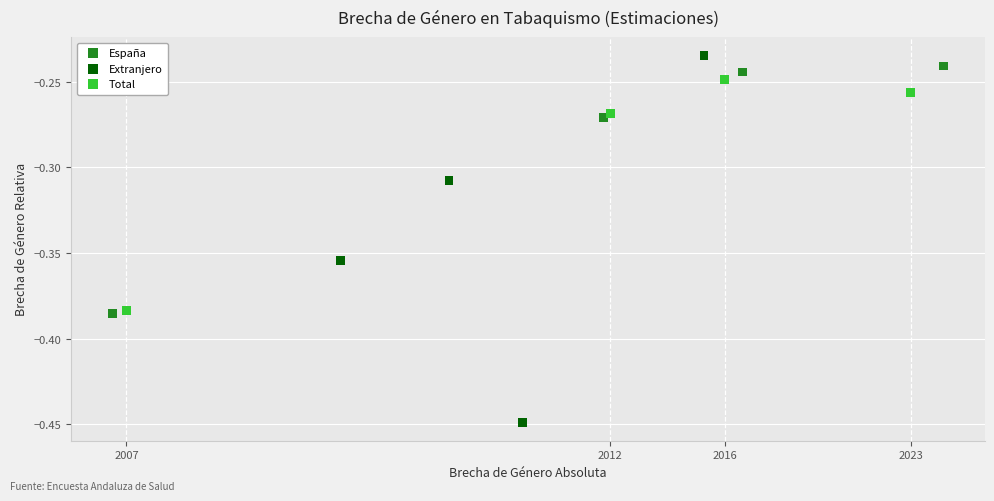

Which series reaches the minimum Y coordinate?

Extranjero